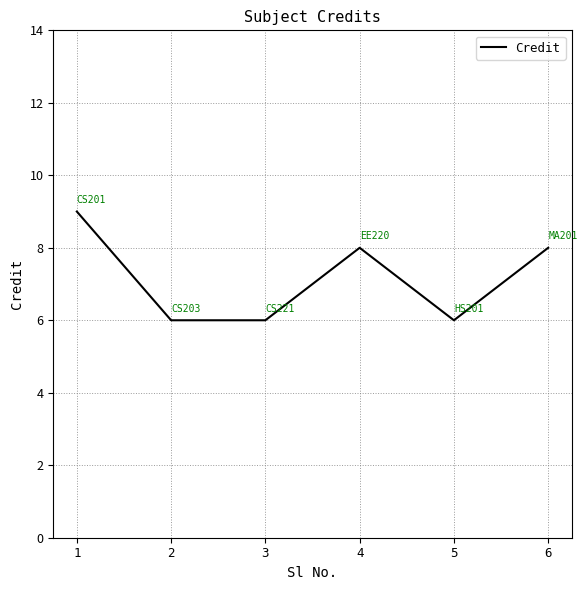

What is the smallest value displayed?

6